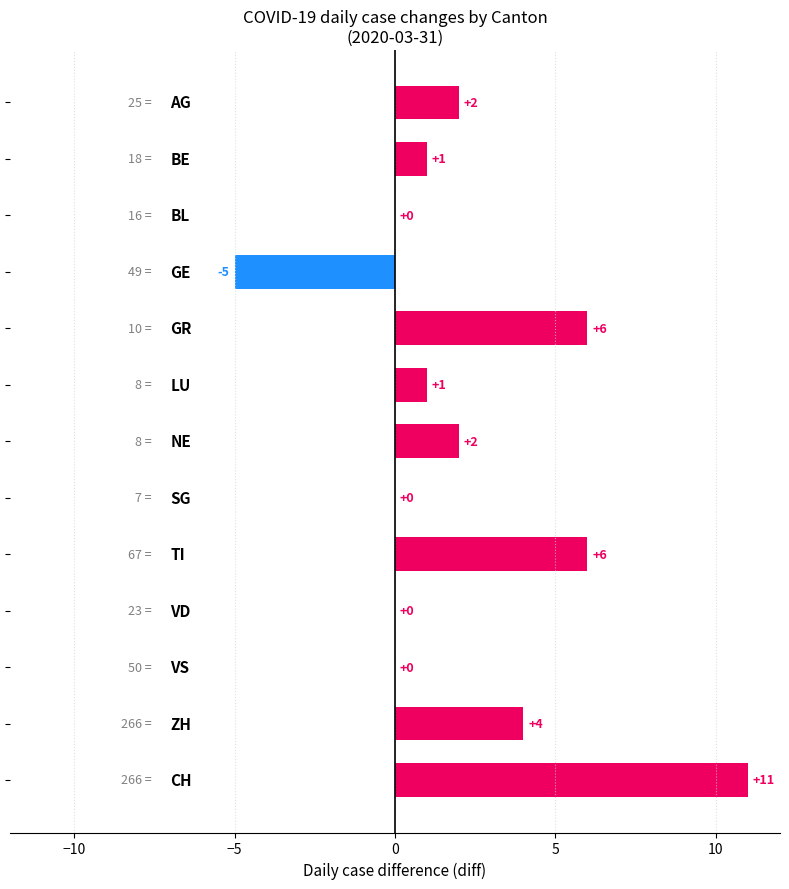

What is the greatest value displayed?

11